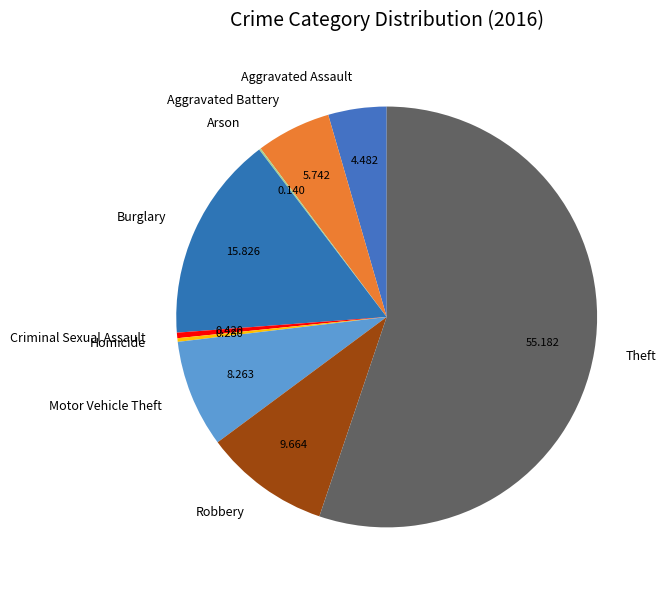

Which slice is the largest?

Theft